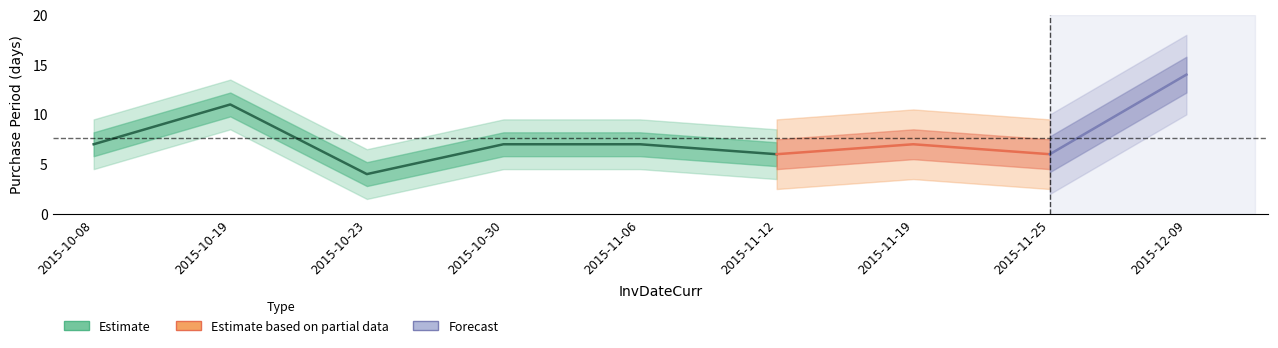

Does the chart display data point markers on the line(s)?

No